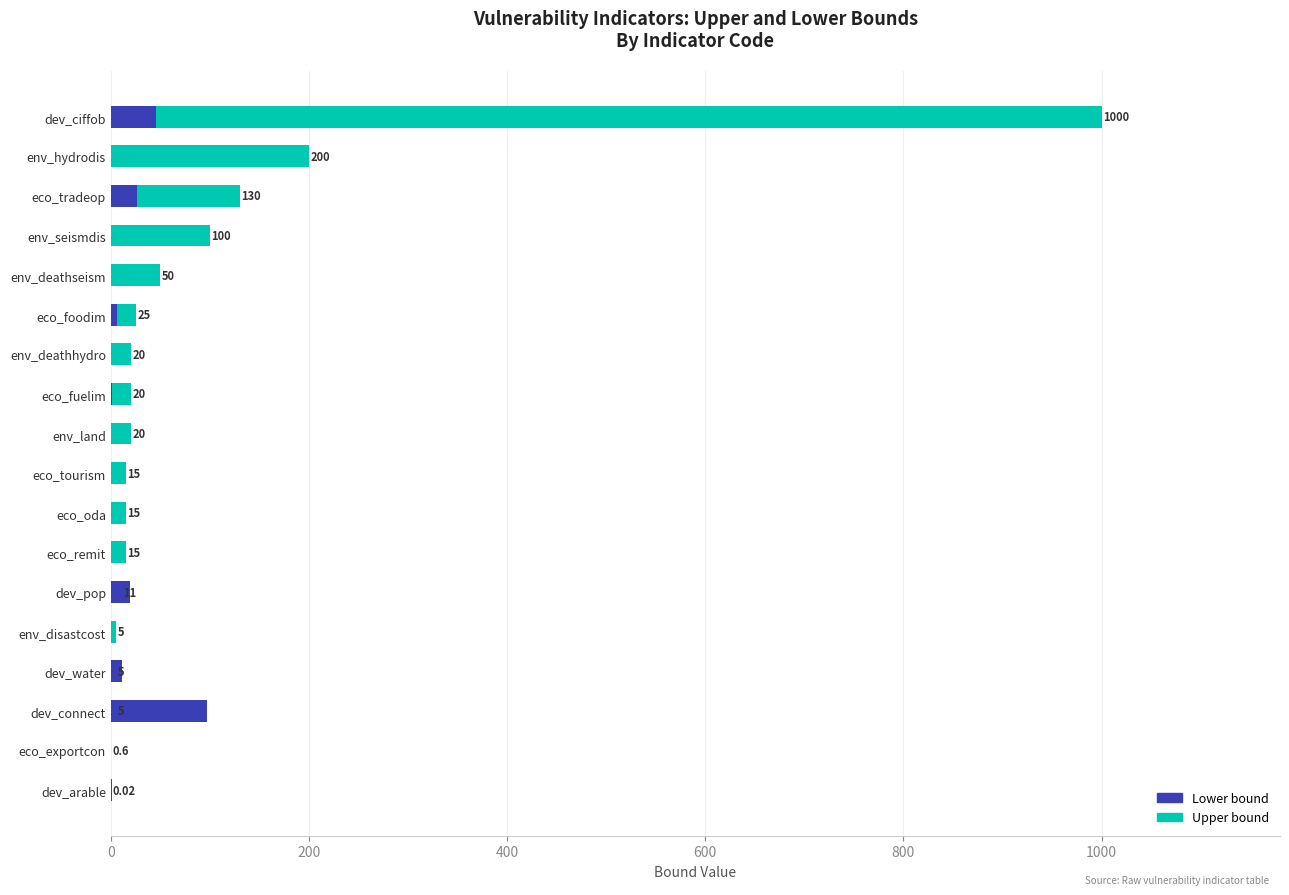

What is the difference between the second highest and minimum values in the Upper bound series?

200.0